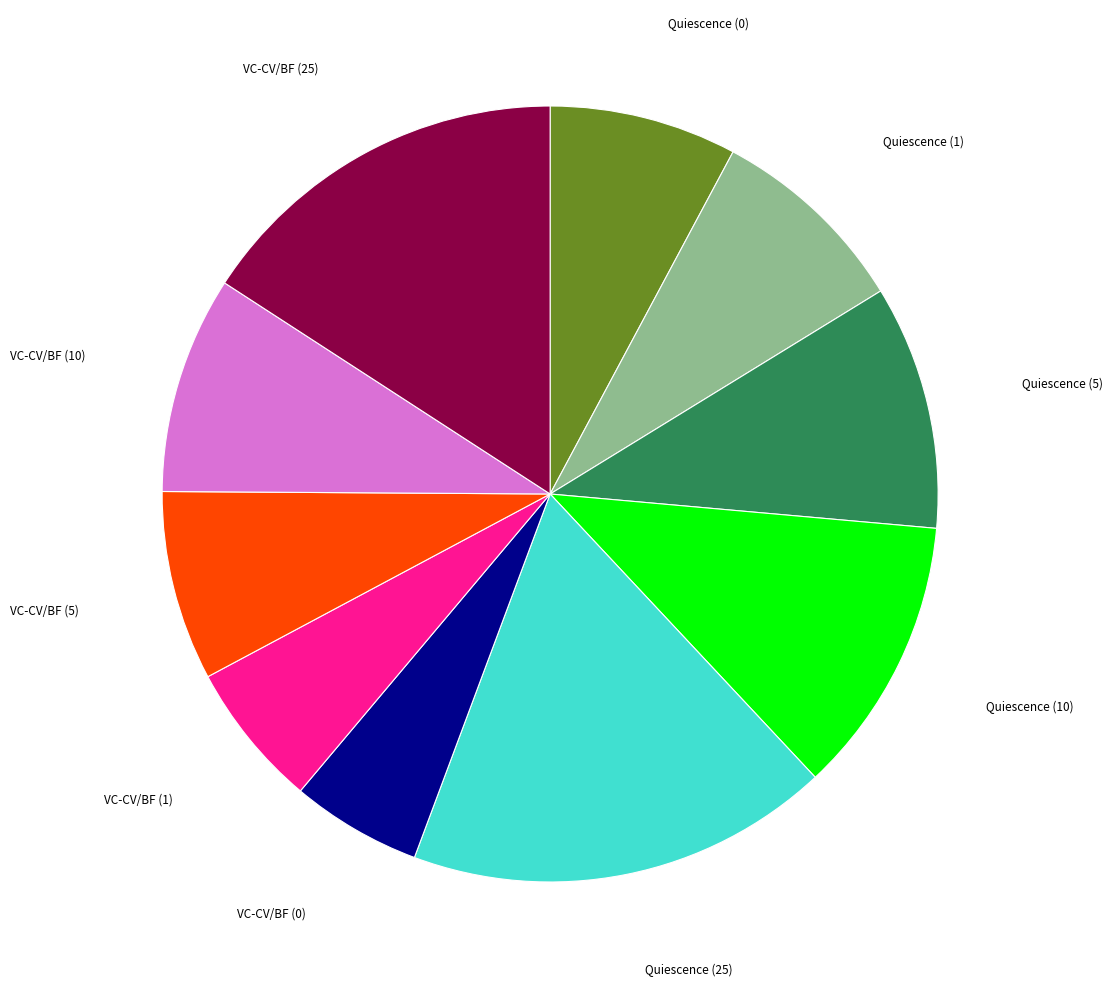

Between VC-CV/BF (10) and Quiescence (10), which is larger?

Quiescence (10)